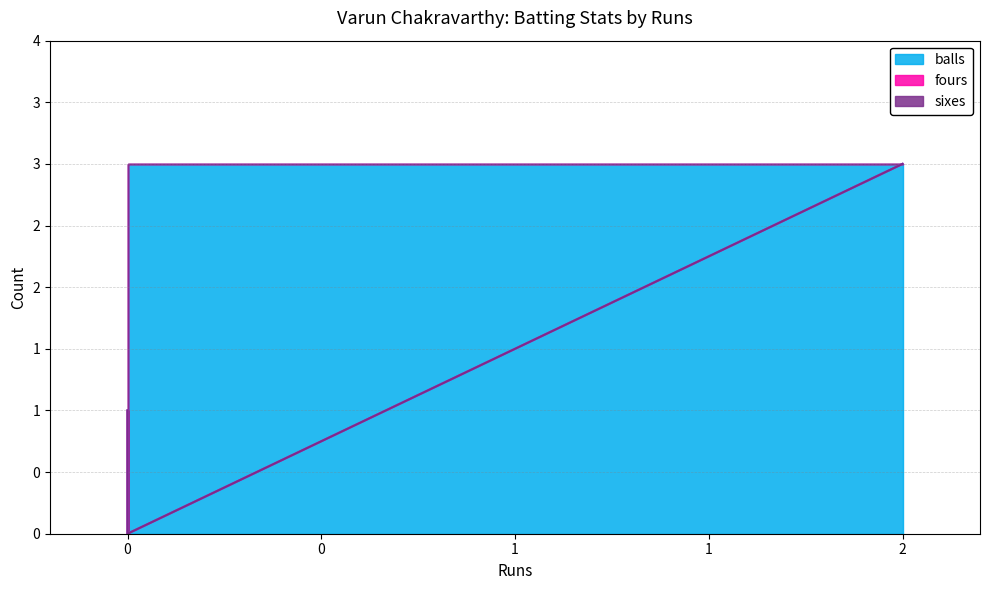

What is the greatest value displayed?

3